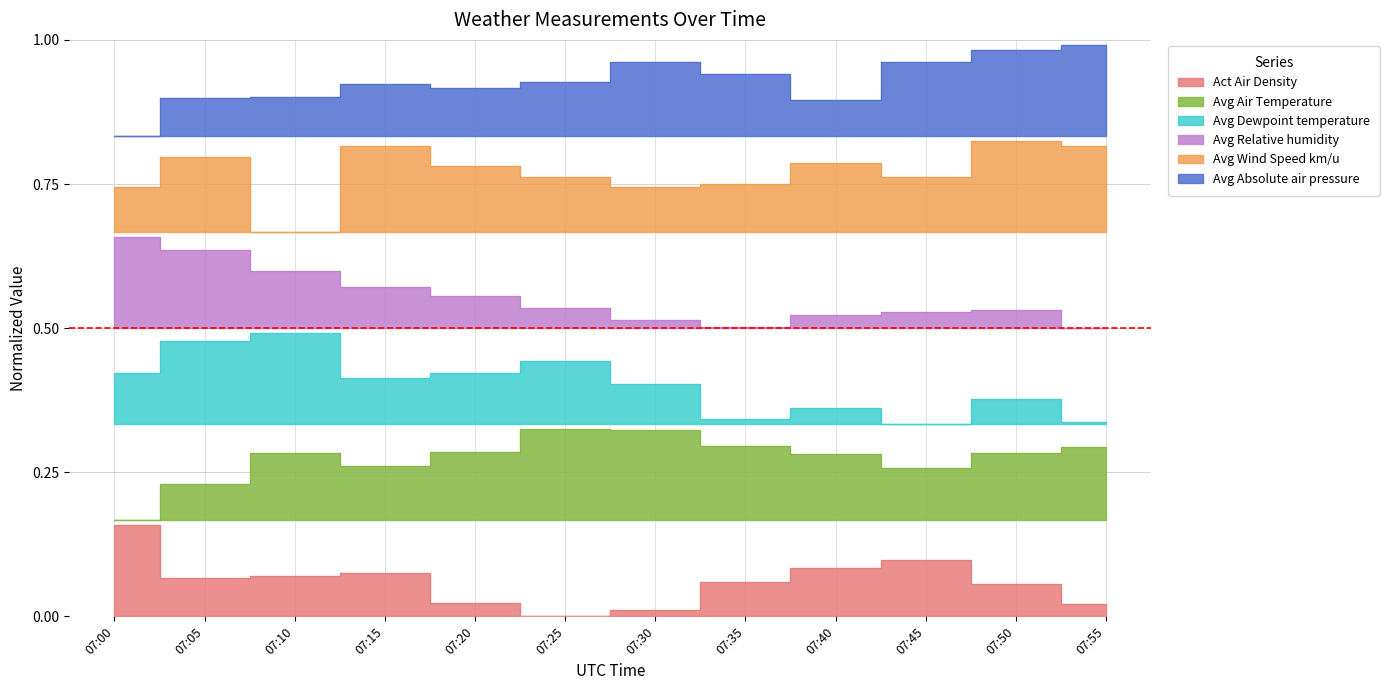

Reading left to right, transcribe all the data shown in this chart.

Act Air Density: 07:00=0.2	07:05=0.1	07:10=0.1	07:15=0.1	07:20=0.0	07:25=0.0	07:30=0.0	07:35=0.1	07:40=0.1	07:45=0.1	07:50=0.1	07:55=0.0
Avg Air Temperature: 07:00=0.2	07:05=0.2	07:10=0.3	07:15=0.3	07:20=0.3	07:25=0.3	07:30=0.3	07:35=0.3	07:40=0.3	07:45=0.3	07:50=0.3	07:55=0.3
Avg Dewpoint temperature: 07:00=0.4	07:05=0.5	07:10=0.5	07:15=0.4	07:20=0.4	07:25=0.4	07:30=0.4	07:35=0.3	07:40=0.4	07:45=0.3	07:50=0.4	07:55=0.3
Avg Relative humidity: 07:00=0.7	07:05=0.6	07:10=0.6	07:15=0.6	07:20=0.6	07:25=0.5	07:30=0.5	07:35=0.5	07:40=0.5	07:45=0.5	07:50=0.5	07:55=0.5
Avg Wind Speed km/u: 07:00=0.7	07:05=0.8	07:10=0.7	07:15=0.8	07:20=0.8	07:25=0.8	07:30=0.7	07:35=0.7	07:40=0.8	07:45=0.8	07:50=0.8	07:55=0.8
Avg Absolute air pressure: 07:00=0.8	07:05=0.9	07:10=0.9	07:15=0.9	07:20=0.9	07:25=0.9	07:30=1.0	07:35=0.9	07:40=0.9	07:45=1.0	07:50=1.0	07:55=1.0